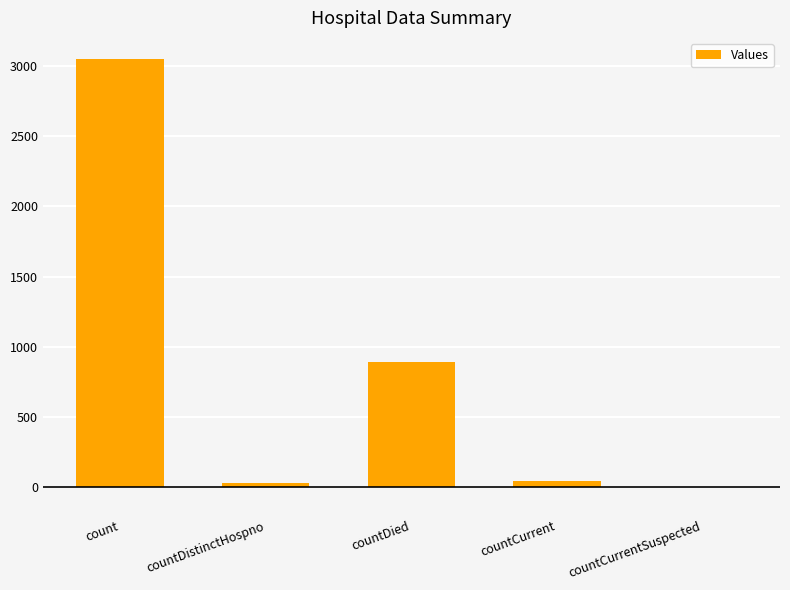

How many values are above zero?

4